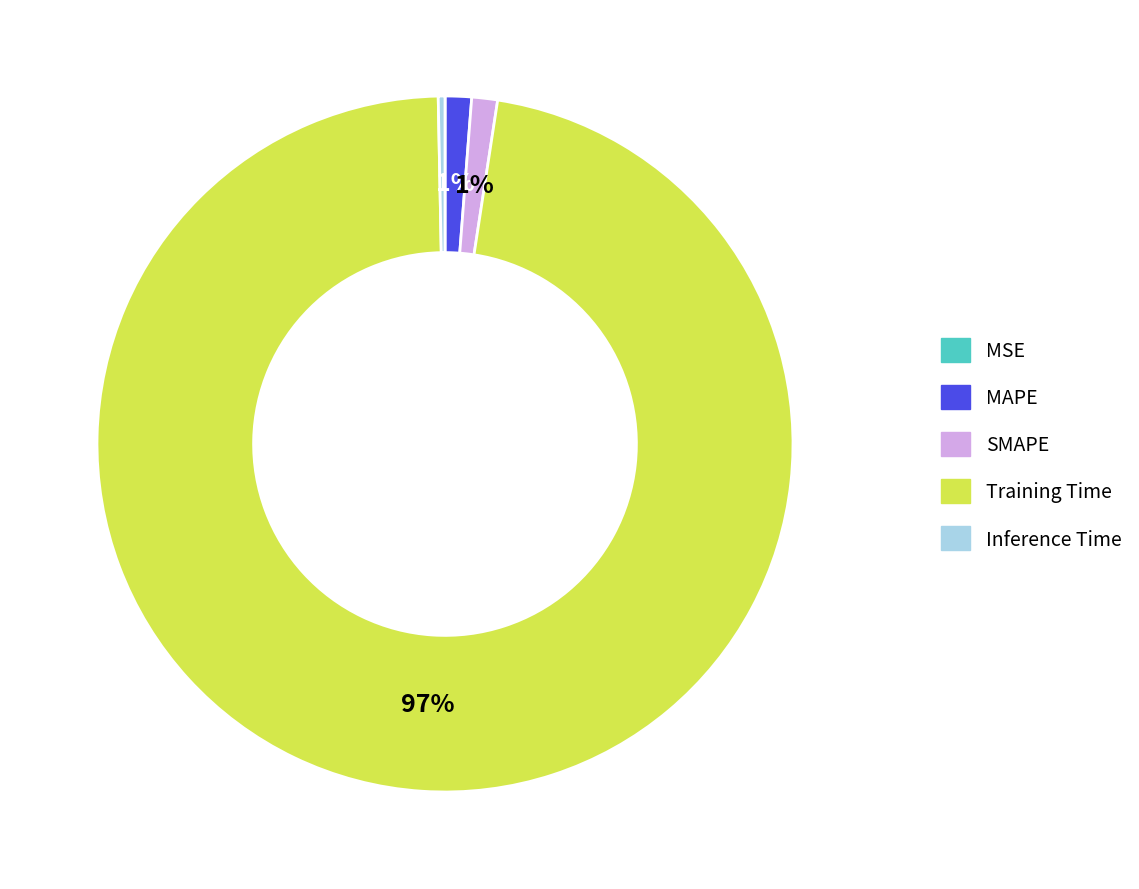

Is there a majority slice in this chart?

Yes